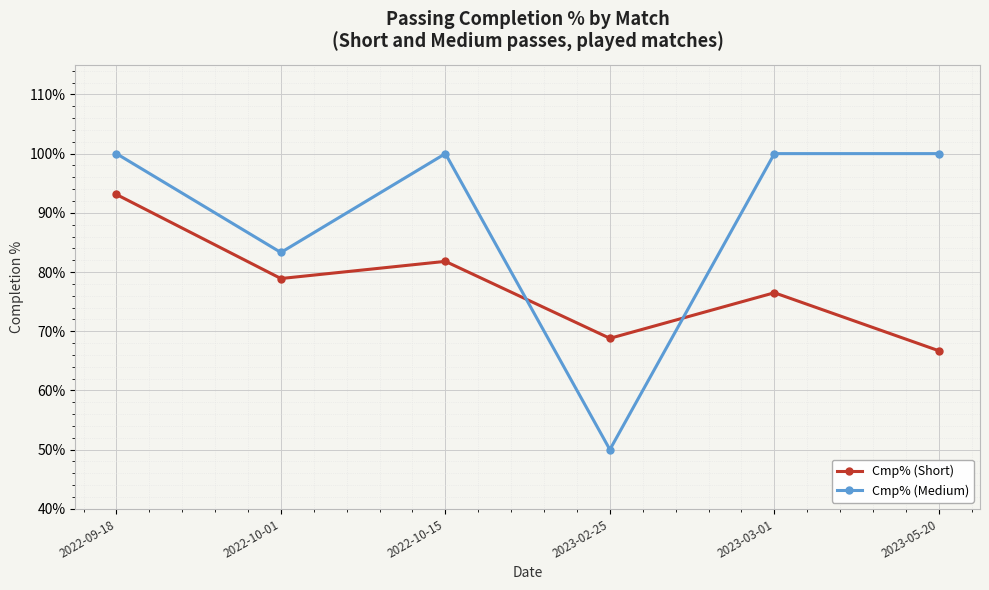

What is the difference between the highest and lowest values at 2022-10-01?

4.4